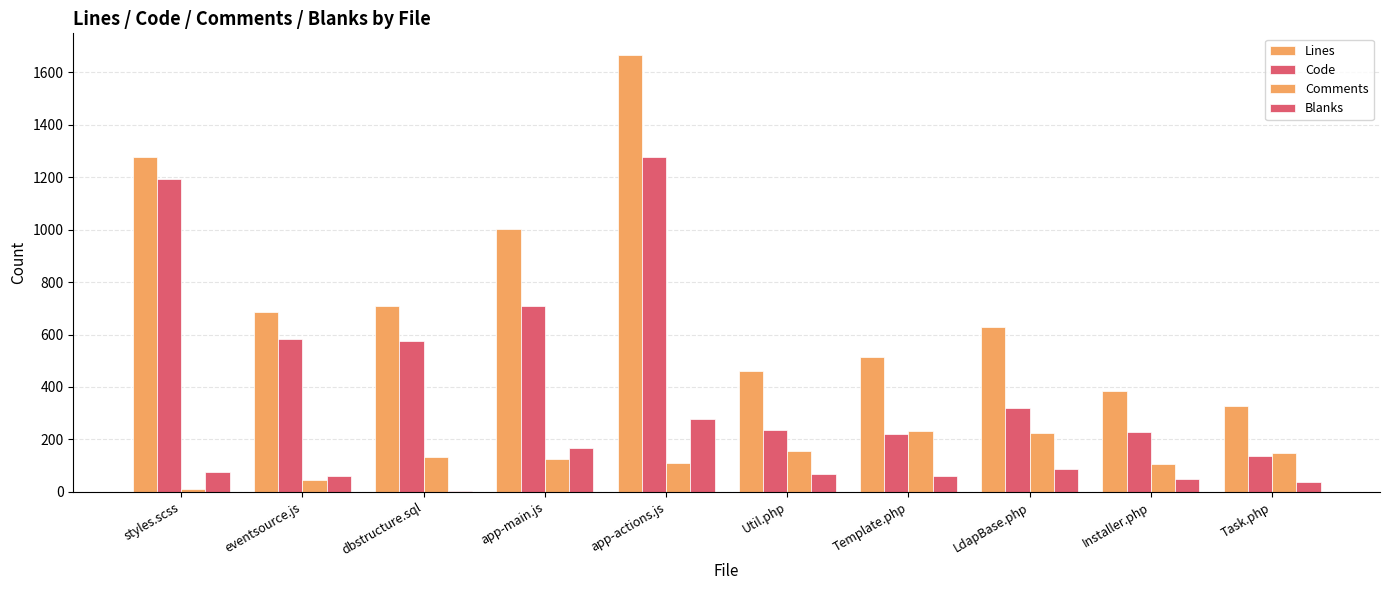

What is the average value of the Code series?

548